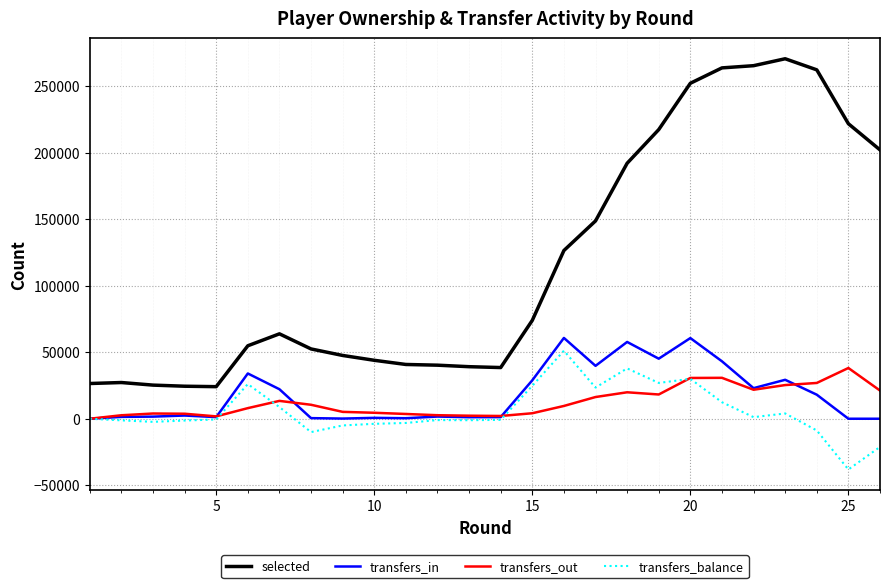

True or false: selected and transfers_out cross at least once.

False